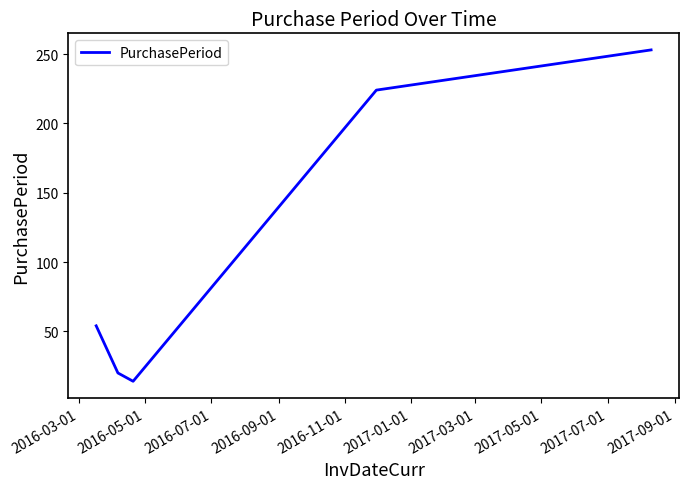

What is the maximum value shown in the chart?

253